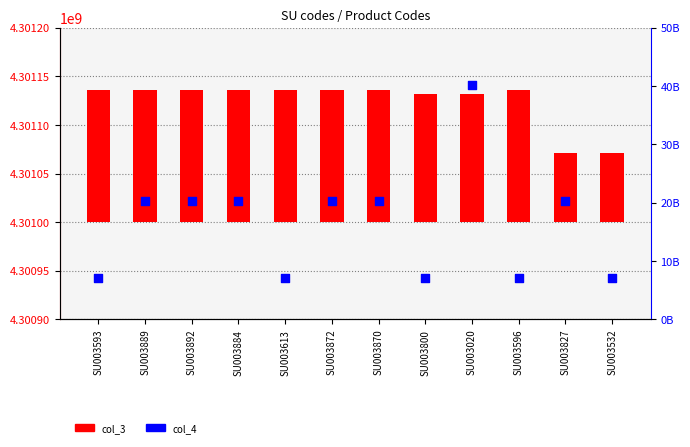

What are all the series names shown in the legend?

col_3, col_4